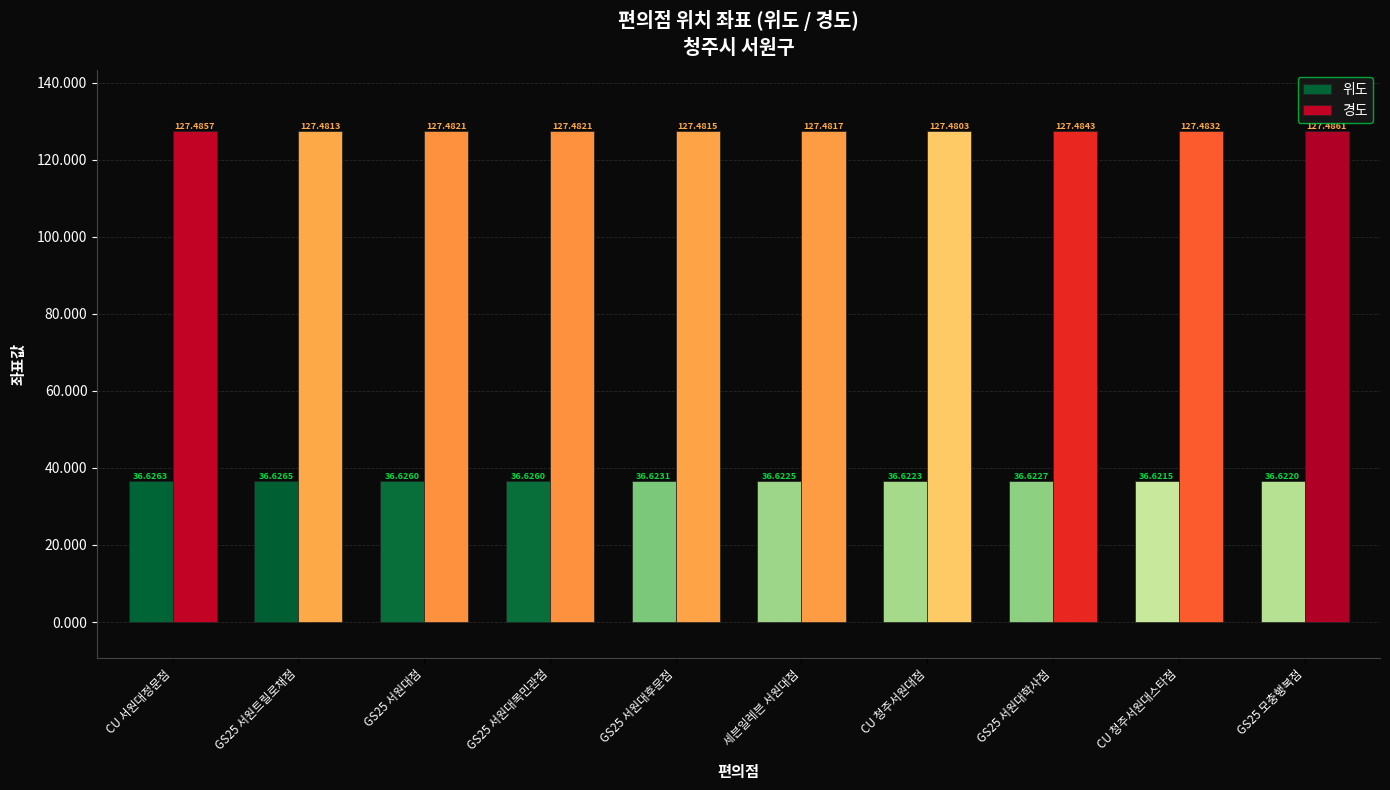

What is the greatest value displayed?

127.5